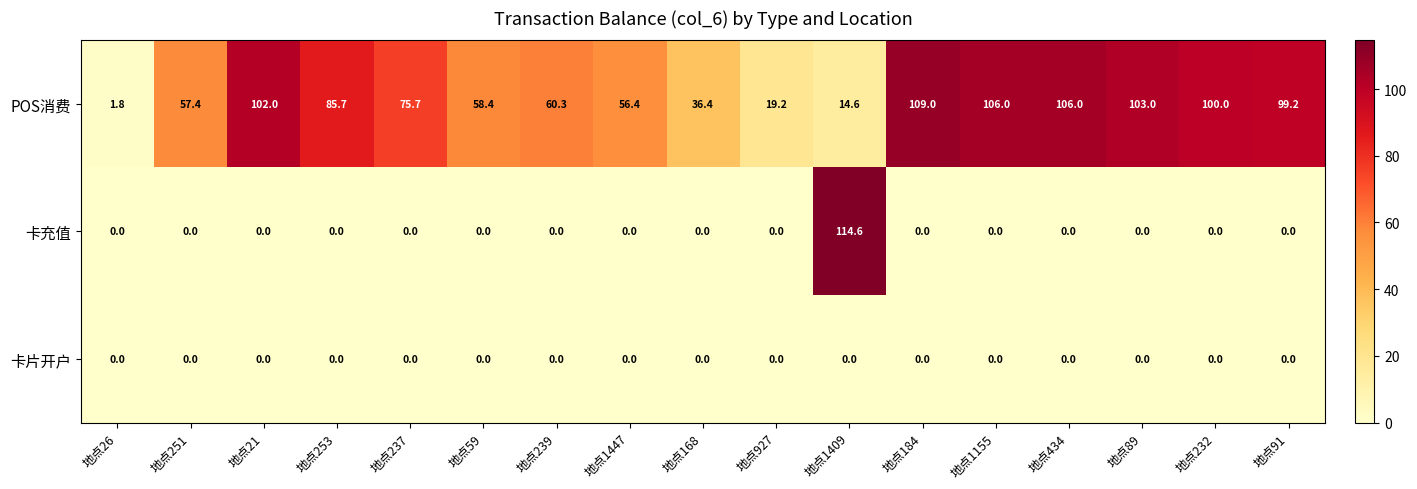

What is the difference between the maximum and minimum values in the POS消费 series?

107.2